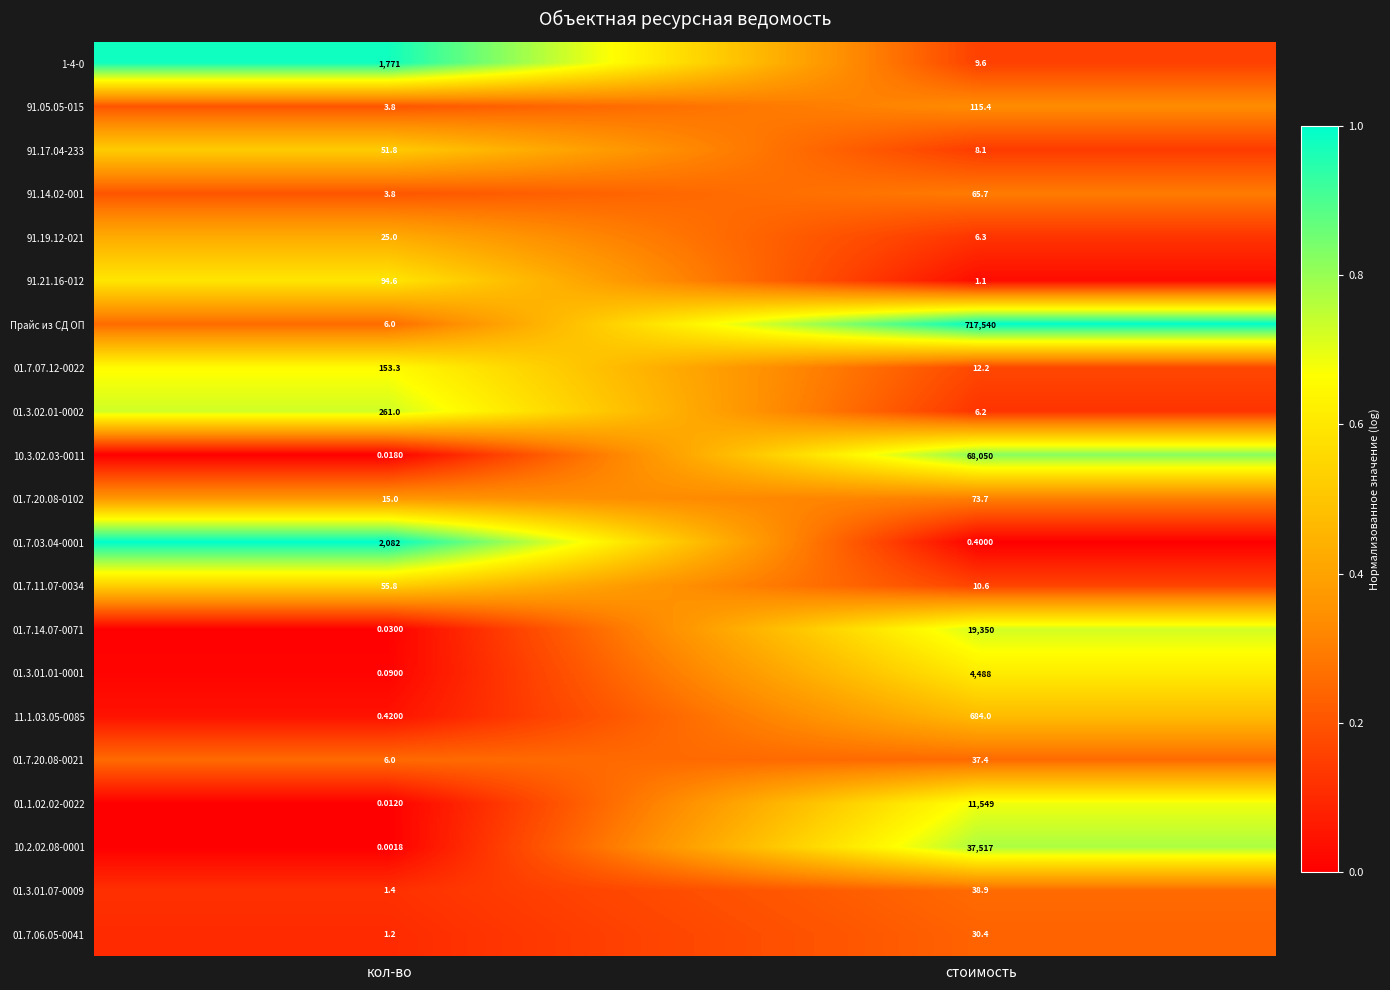

What is the total value across all series at стоимость?

859594.0